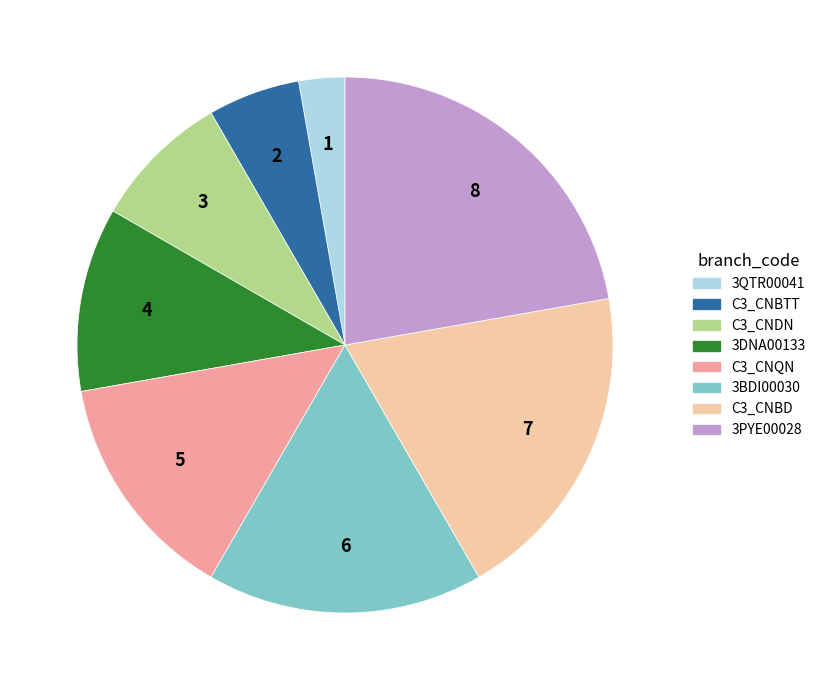

Is there any slice that represents more than half of the pie?

No